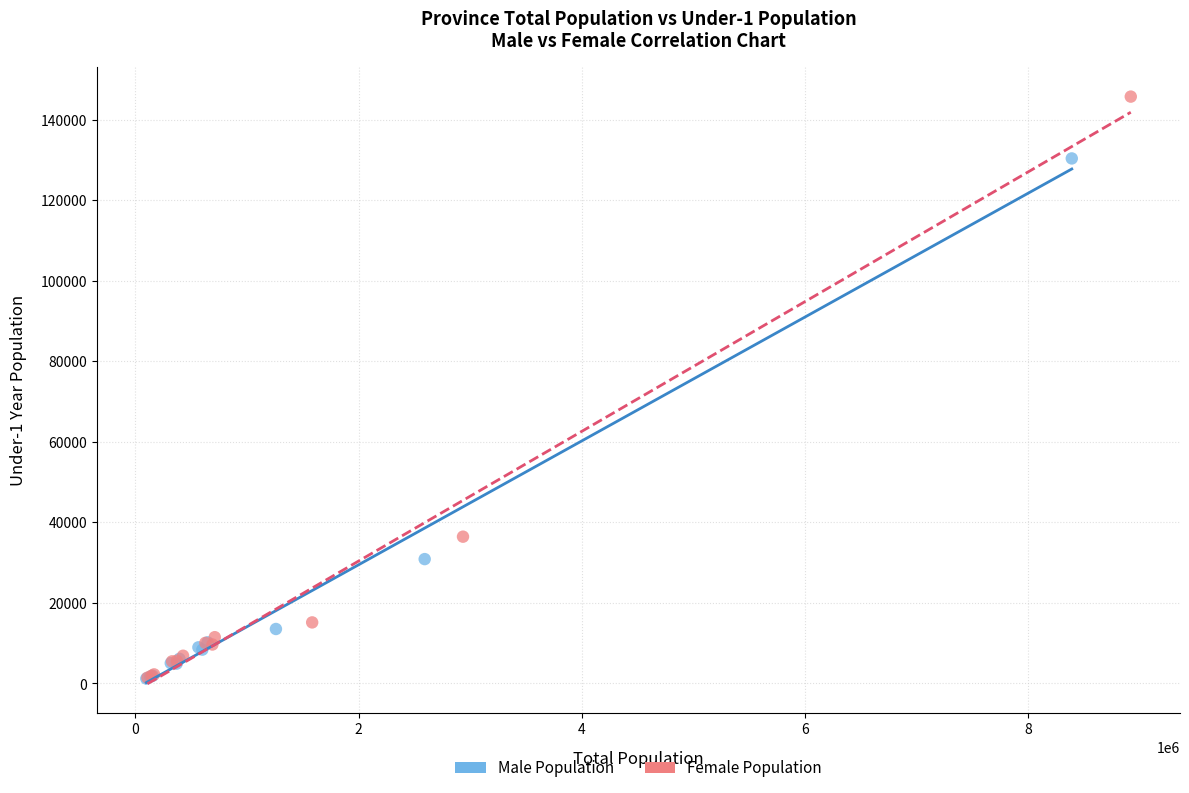

Which series has the largest Y range (max minus min)?

Female Population